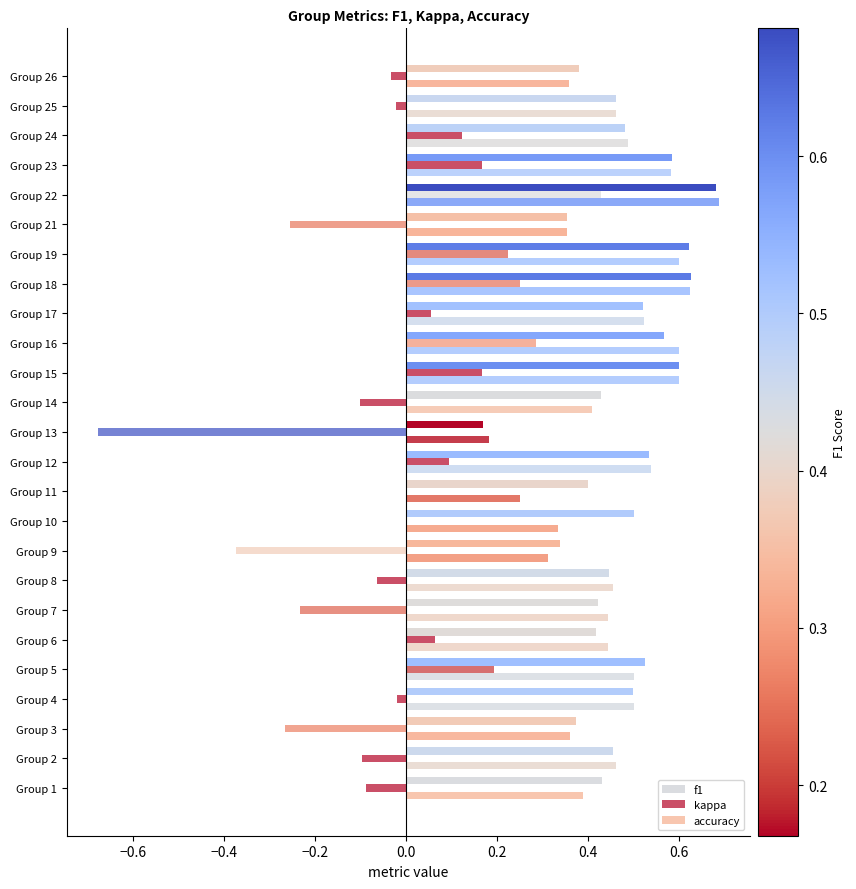

List the series in order of their peak value, highest first.

accuracy, f1, kappa